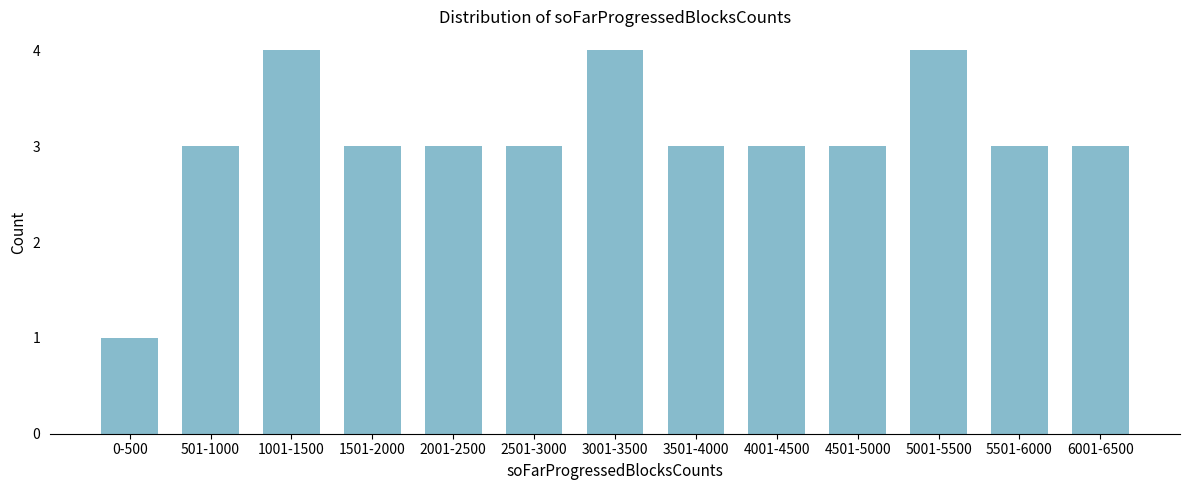

Reading left to right, transcribe all the data shown in this chart.

0-500=1	501-1000=3	1001-1500=4	1501-2000=3	2001-2500=3	2501-3000=3	3001-3500=4	3501-4000=3	4001-4500=3	4501-5000=3	5001-5500=4	5501-6000=3	6001-6500=3